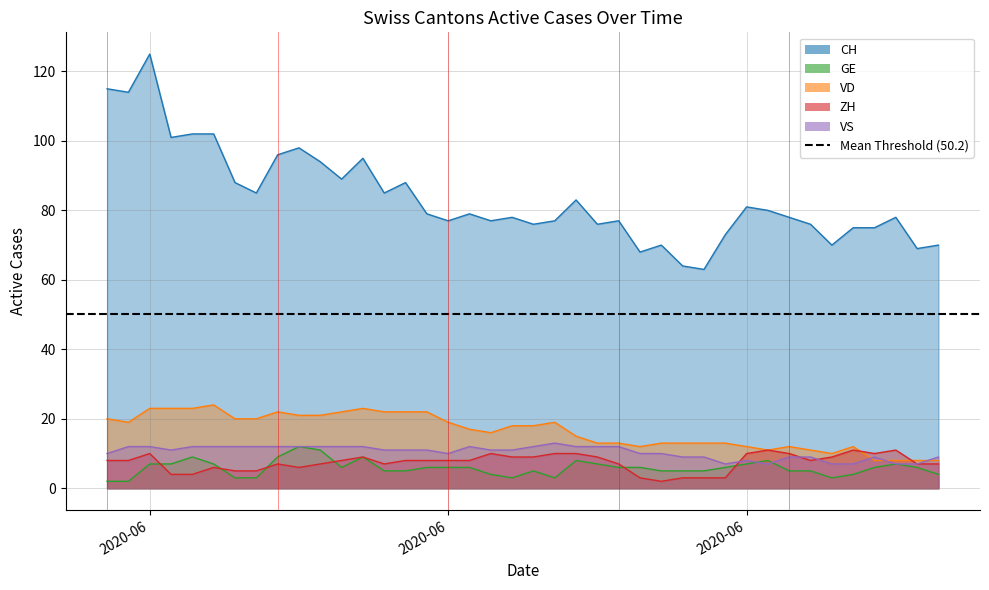

Where does the GE series first go above 6?

2020-06